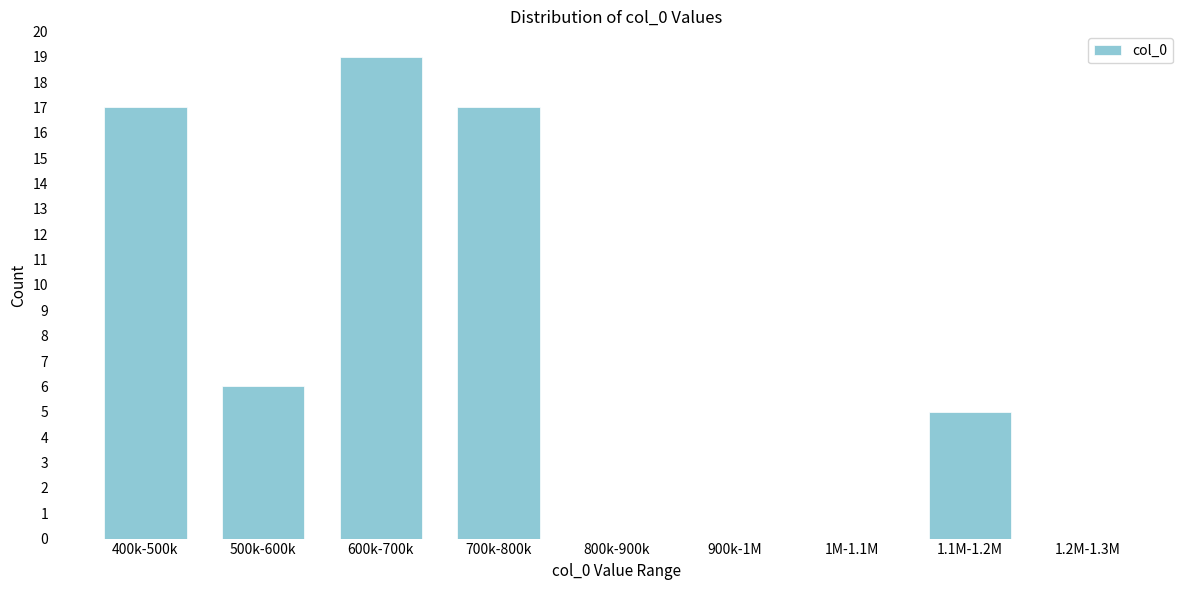

Reading right to left, what are all the values shown in this chart?

1.2M-1.3M=0	1.1M-1.2M=5	1M-1.1M=0	900k-1M=0	800k-900k=0	700k-800k=17	600k-700k=19	500k-600k=6	400k-500k=17